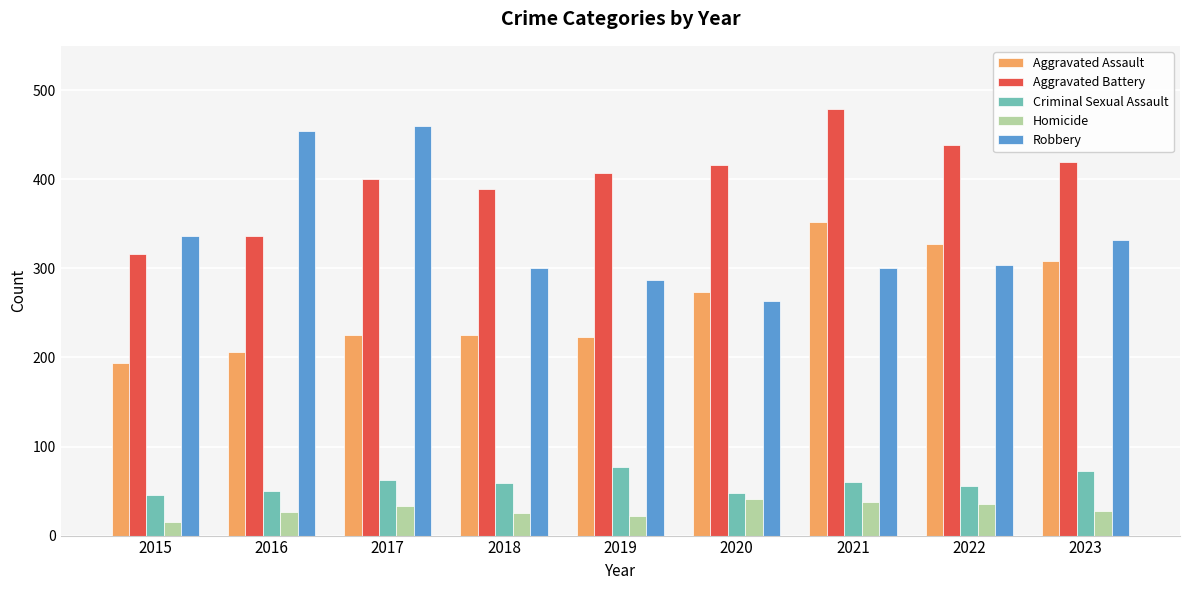

Are the bars horizontal?

No